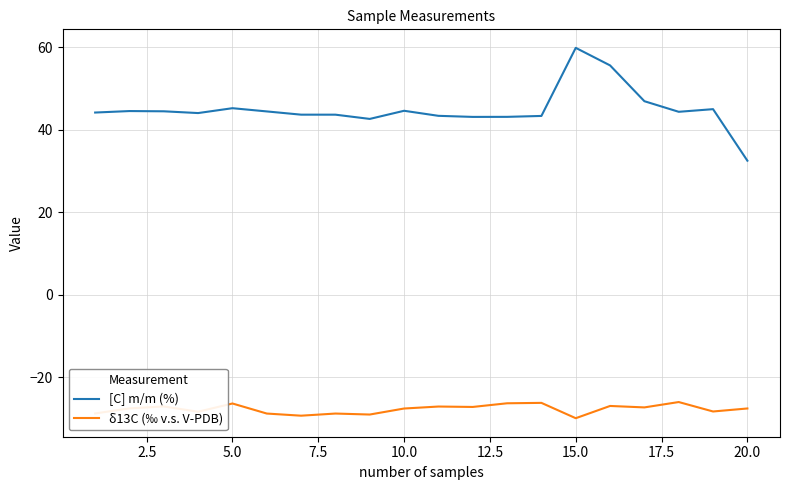

Which series has the largest range (max minus min)?

[C] m/m (%)